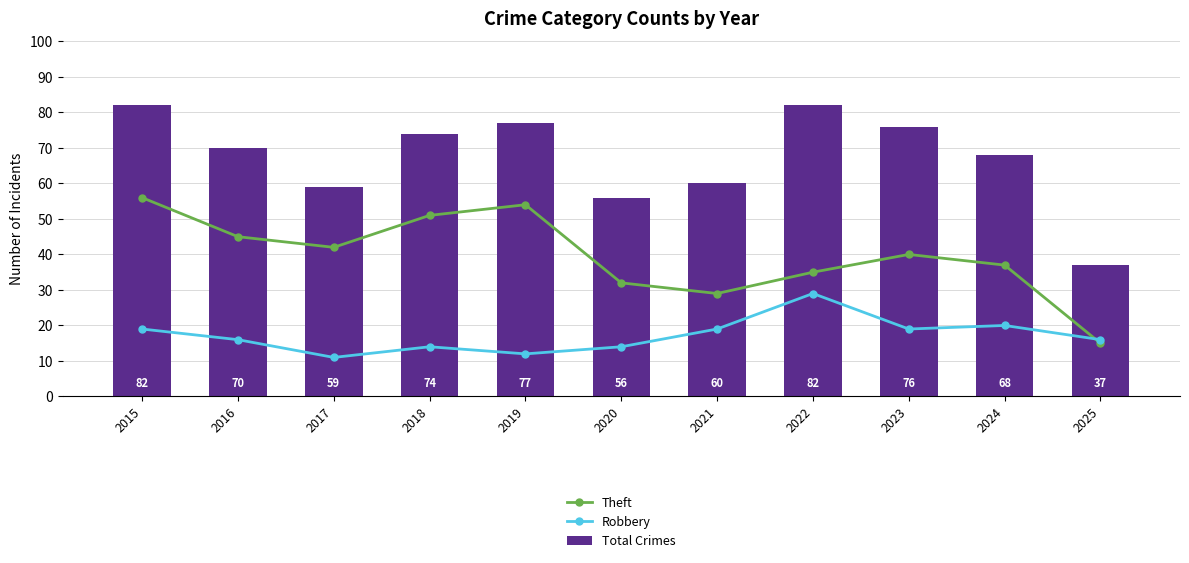

What is the sum of the Total Crimes values at 2015 and 2017?

141